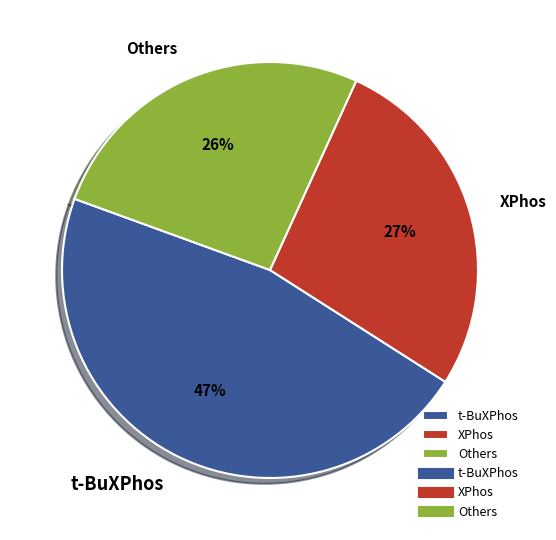

Count the number of slices in the pie.

3